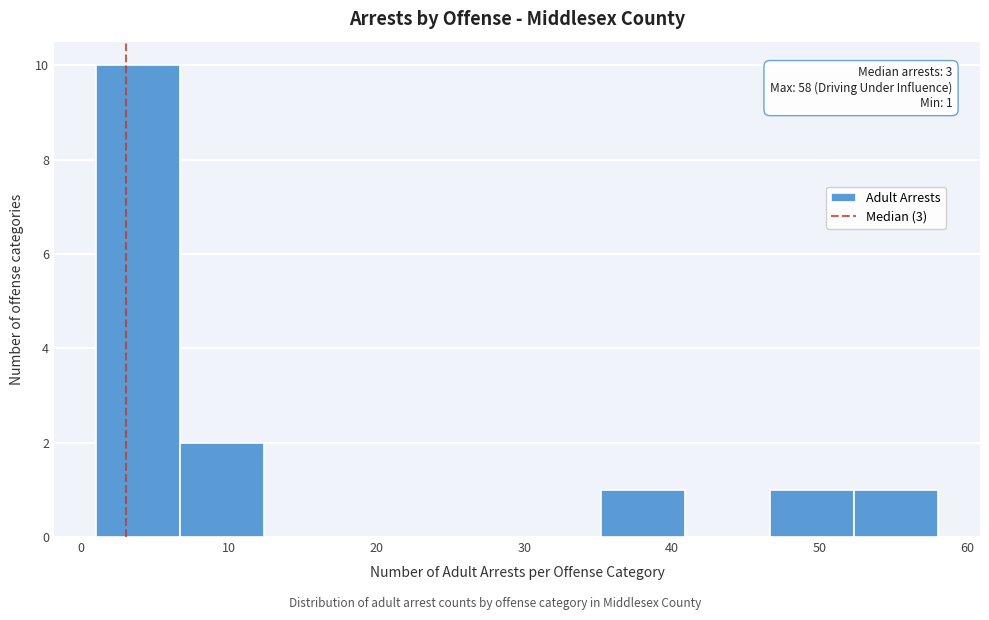

Which range on the x-axis has the tallest bar?

1.0 to 6.7